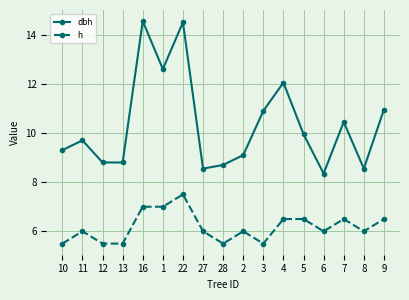

How many distinct data groups are displayed?

2